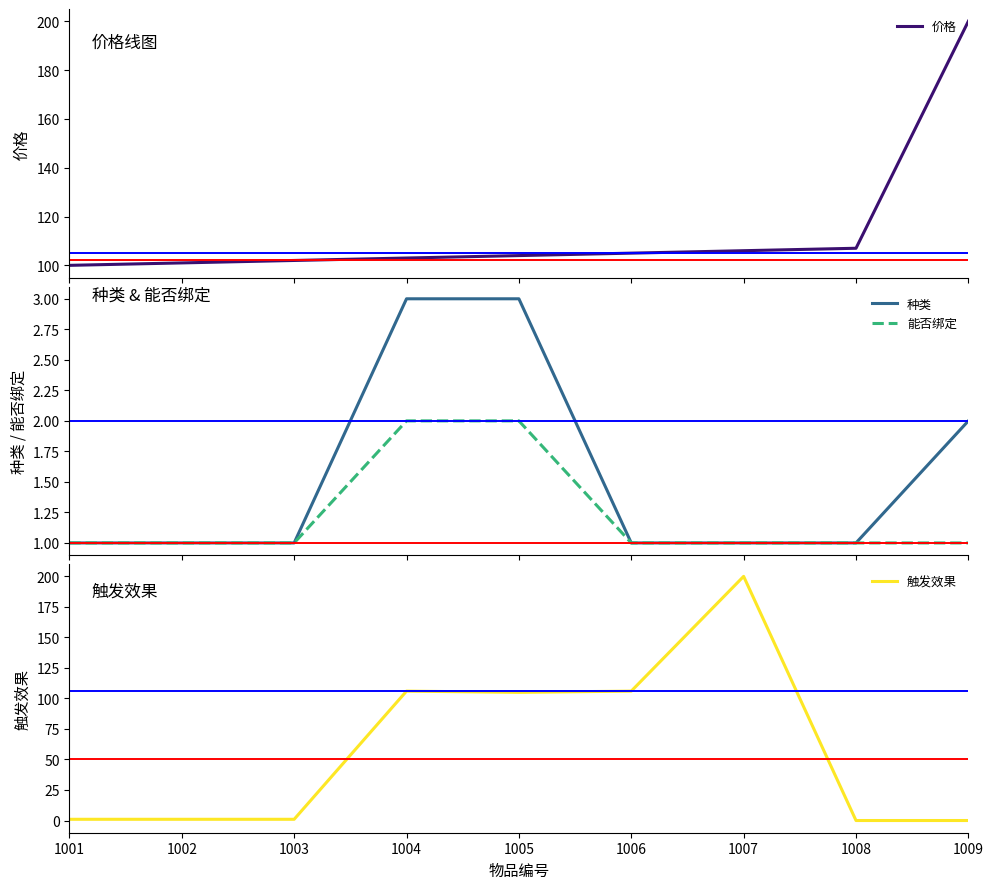

Which series has the widest spread of values?

触发效果